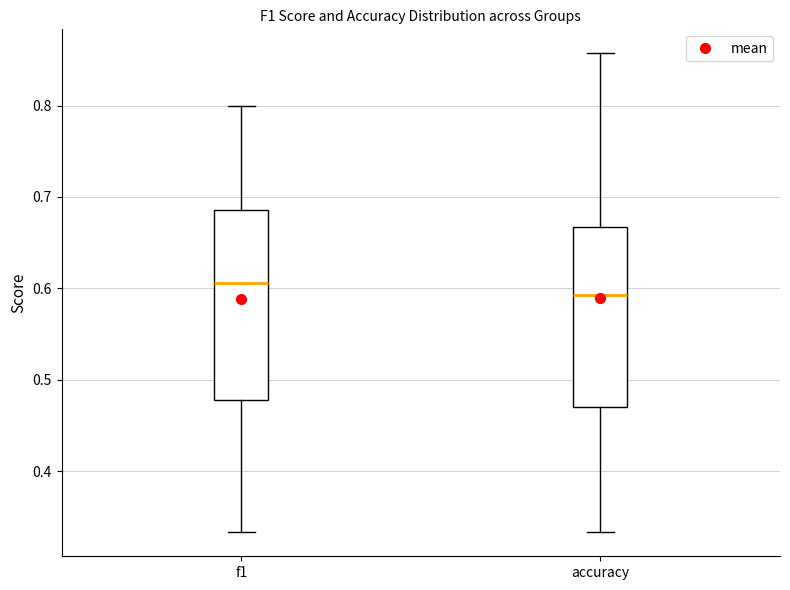

Where is the lower edge of the box for f1 on the y-axis? The values are not printed on the chart, so give them approximately, as read against the axis.

0.48